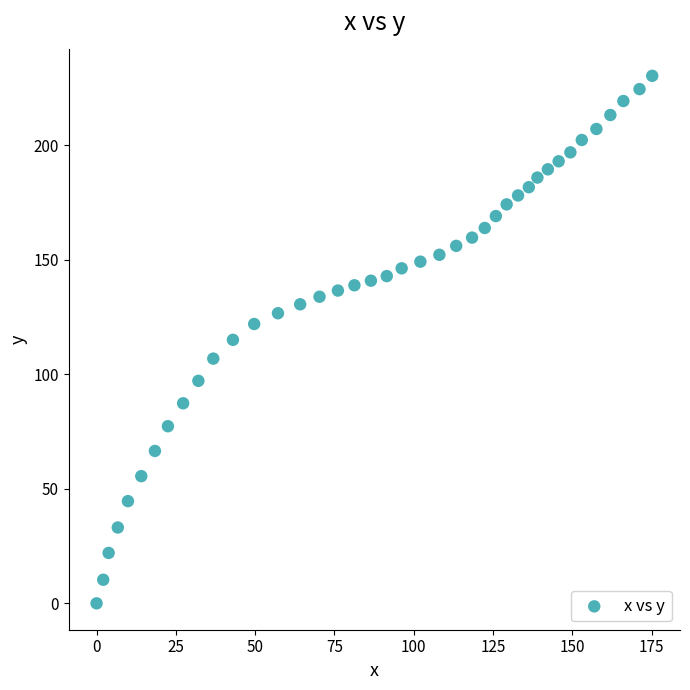

What is the range of X values (max minus min)?

175.2